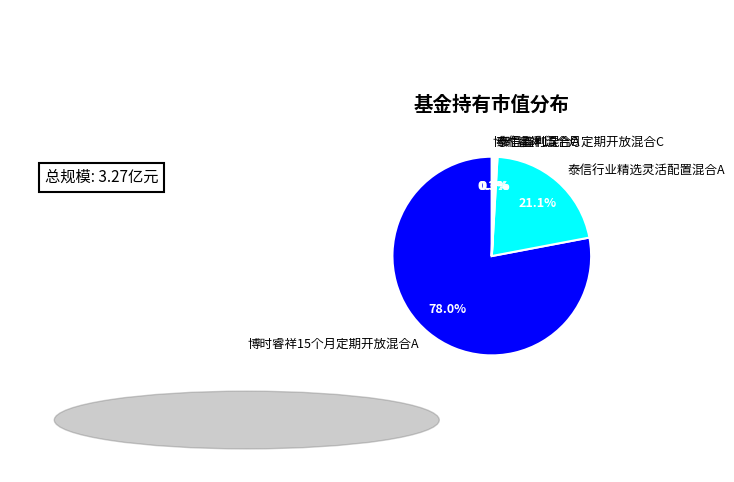

Count the number of slices in the pie.

5